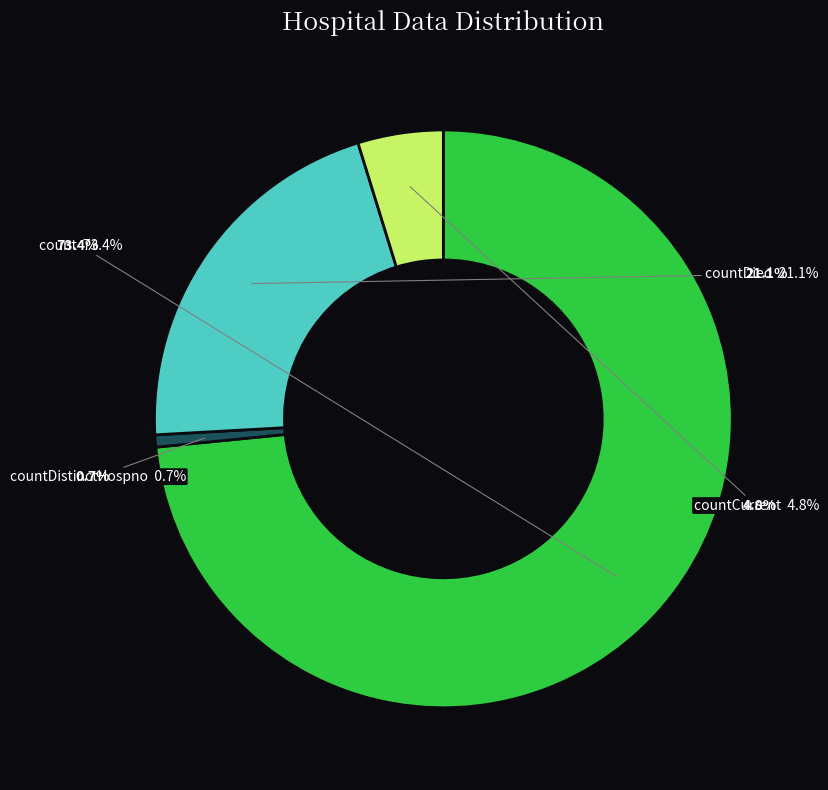

What is the ratio of the value at countDied to the value at countDistinctHospno?

30.9